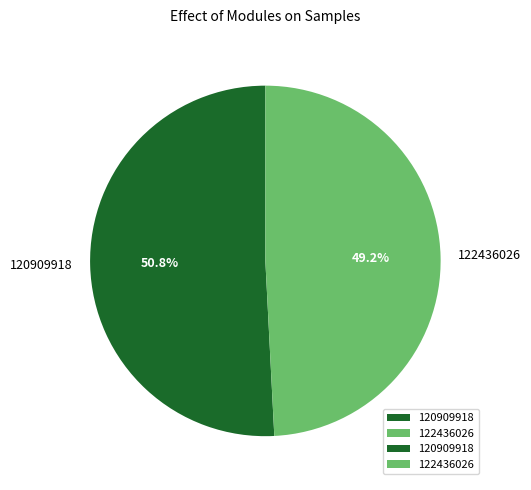

To the nearest percent, what is the combined percentage of 120909918 and 122436026?

100%